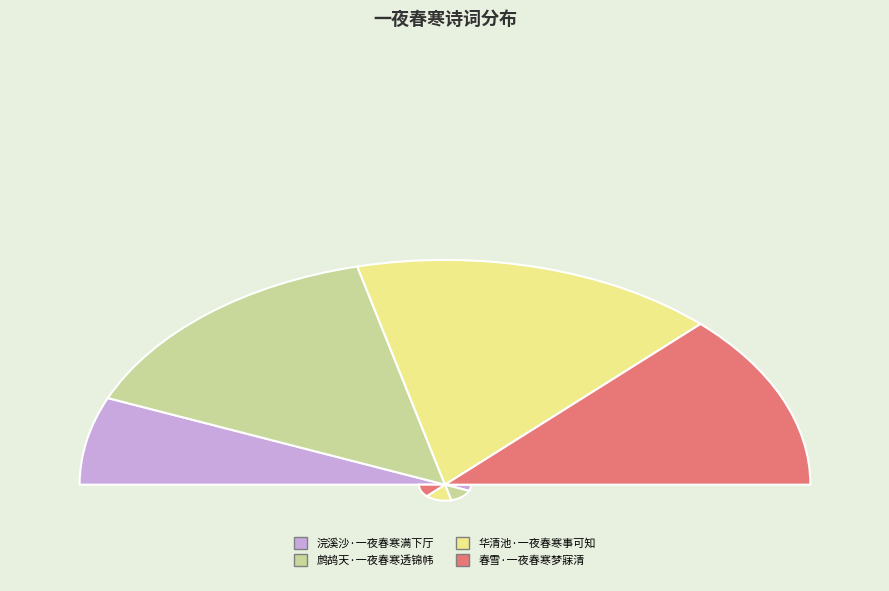

Between 浣溪沙·一夜春寒满下厅 and 鹧鸪天·一夜春寒透锦帏, which is larger?

鹧鸪天·一夜春寒透锦帏